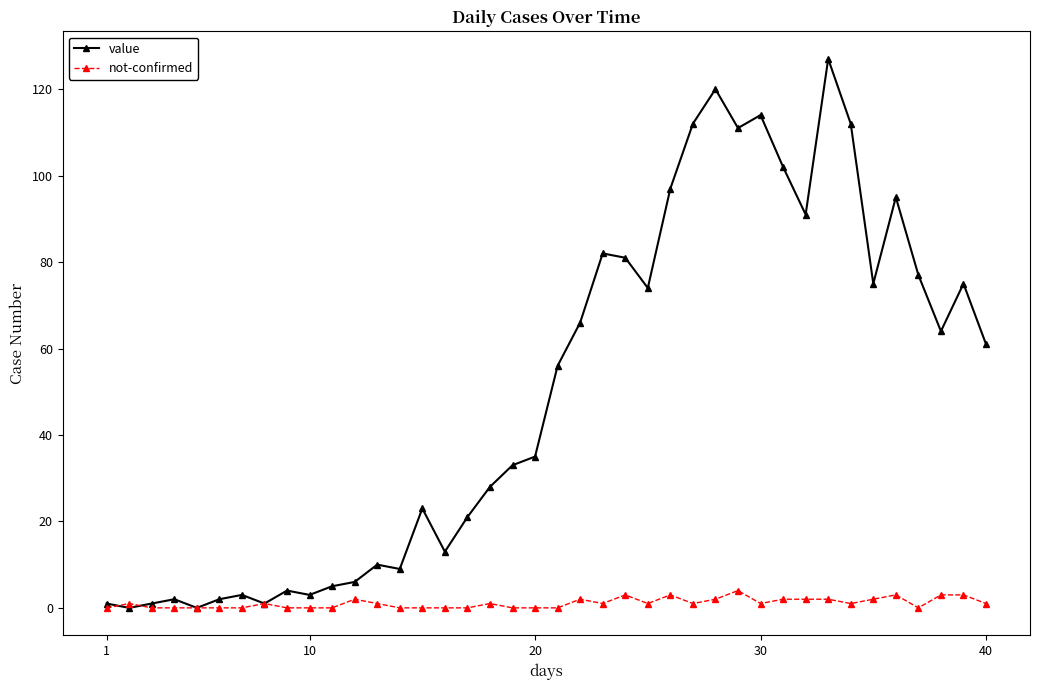

Reading left to right, extract all data points from this chart.

value: 1	0	1	2	0	2	3	1	4	3	5	6	10	9	23	13	21	28	33	35	56	66	82	81	74	97	112	120	111	114	102	91	127	112	75	95	77	64	75	61
not-confirmed: 0	1	0	0	0	0	0	1	0	0	0	2	1	0	0	0	0	1	0	0	0	2	1	3	1	3	1	2	4	1	2	2	2	1	2	3	0	3	3	1